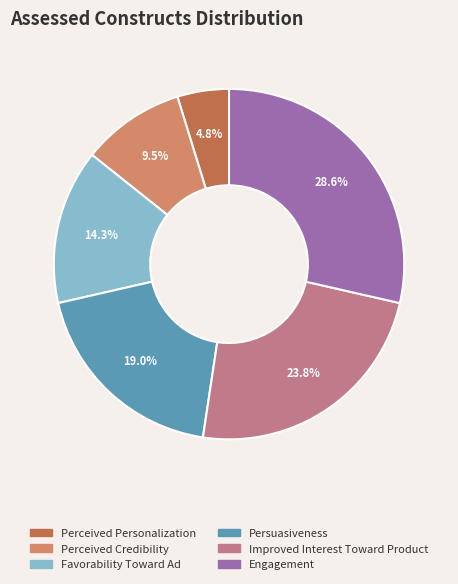

Is there a majority slice in this chart?

No